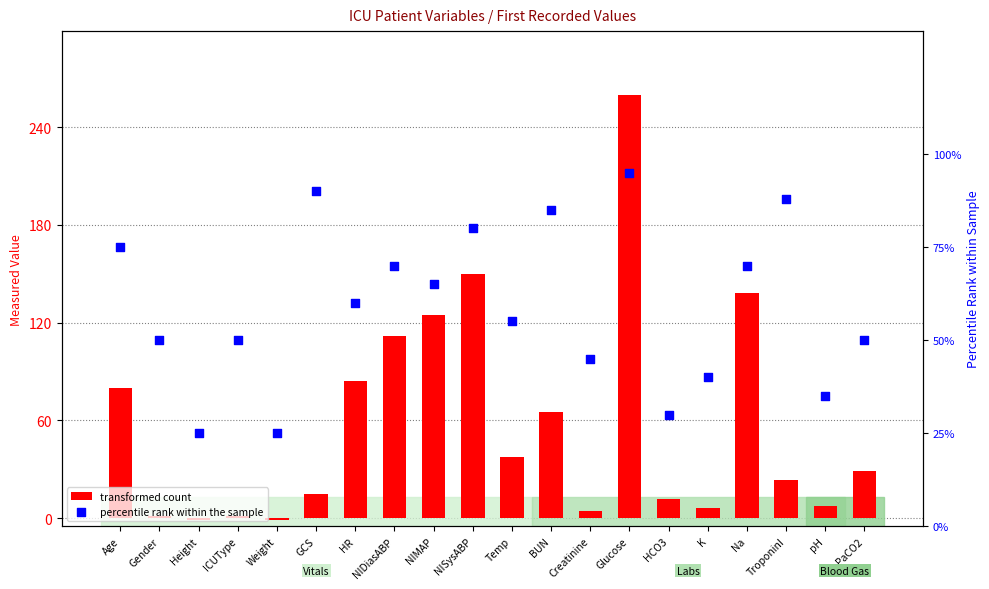

What is the total value across all series at Creatinine?

49.4